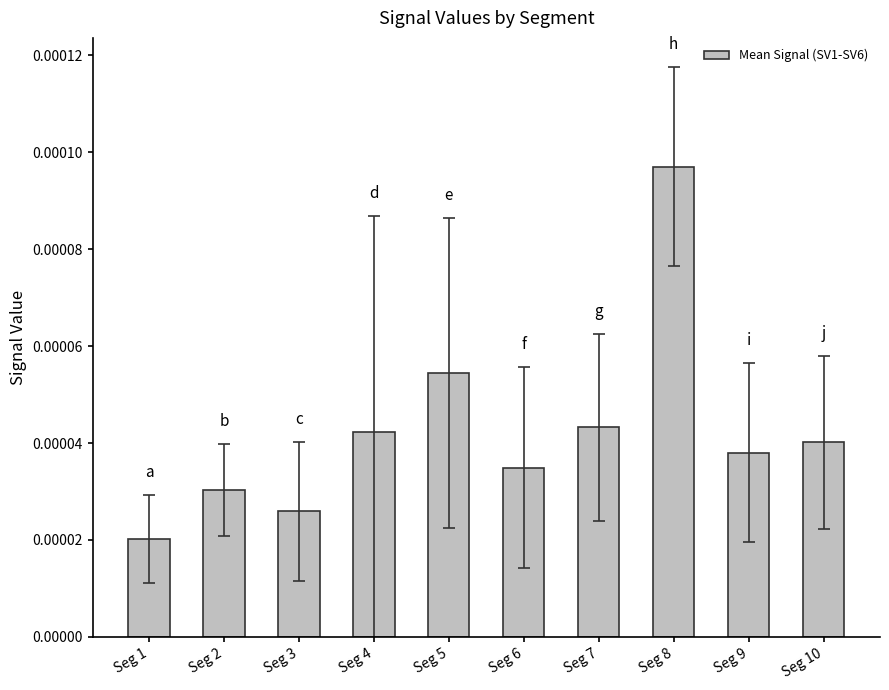

Between Seg 1 and Seg 10, which is larger?

Seg 10